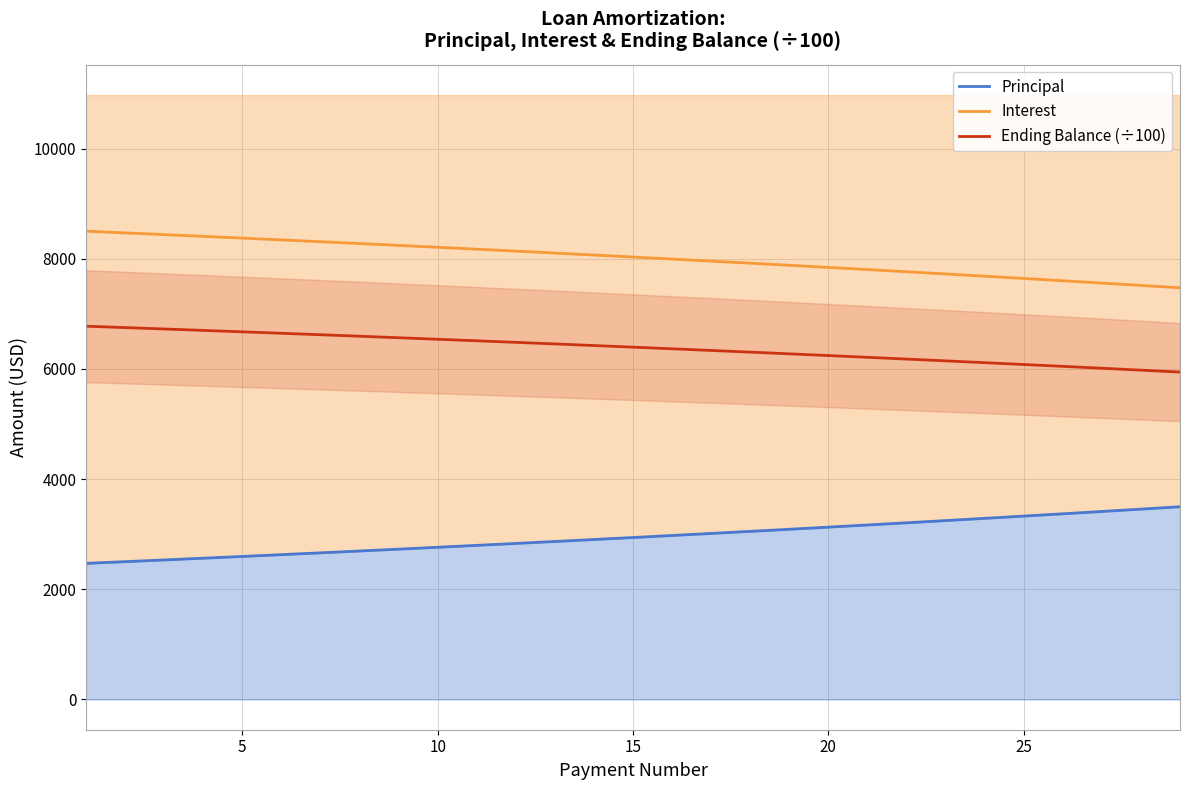

Reading right to left, list all the values displayed in this chart.

Principal: 3498.6	3455.4	3412.7	3370.6	3329.0	3287.9	3247.3	3207.2	3167.6	3128.5	3089.9	3051.8	3014.1	2976.9	2940.1	2903.8	2868.0	2832.6	2797.6	2763.1	2728.9	2695.2	2662.0	2629.1	2596.7	2564.6	2532.9	2501.7	2470.8
Interest: 7472.2	7515.4	7558.0	7600.2	7641.8	7682.9	7723.5	7763.6	7803.1	7842.3	7880.9	7919.0	7956.7	7993.9	8030.7	8067.0	8102.8	8138.2	8173.2	8207.7	8241.8	8275.5	8308.8	8341.7	8374.1	8406.2	8437.8	8469.1	8500.0
Ending Balance (÷100): 5942.8	5977.7	6012.3	6046.4	6080.1	6113.4	6146.3	6178.8	6210.8	6242.5	6273.8	6304.7	6335.2	6365.4	6395.1	6424.5	6453.6	6482.2	6510.6	6538.6	6566.2	6593.5	6620.4	6647.0	6673.3	6699.3	6724.9	6750.3	6775.3